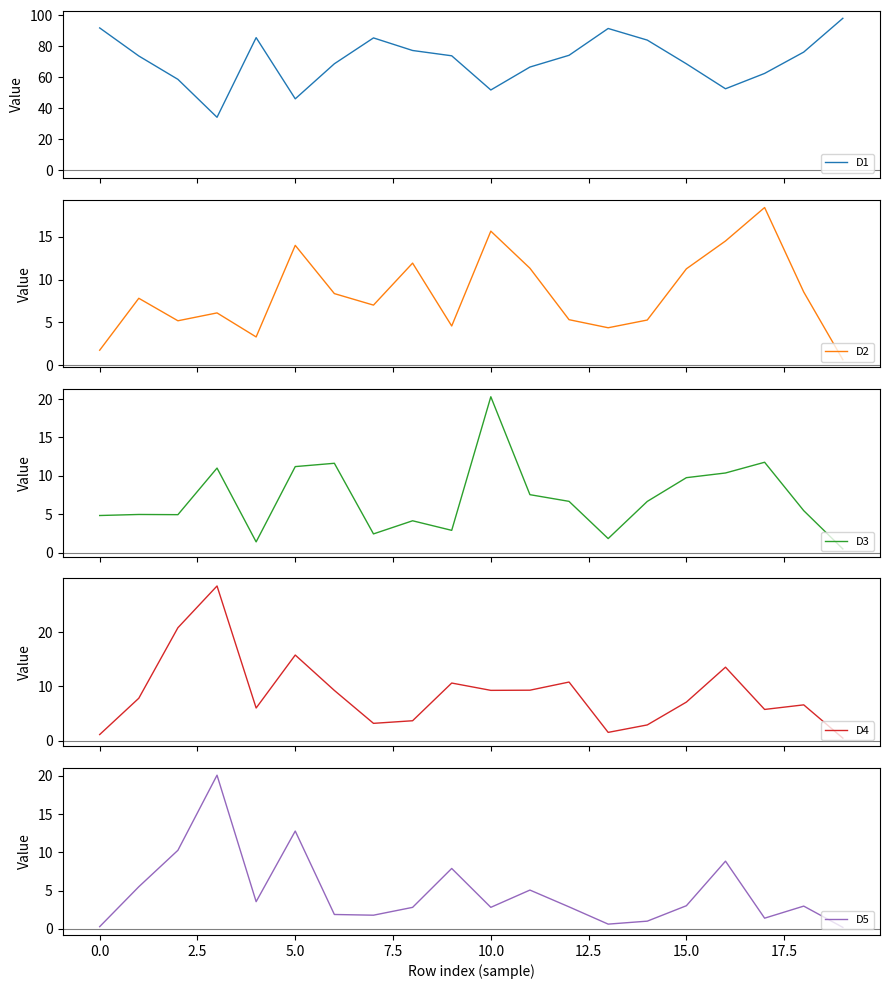

What is the minimum value for D1?

34.3